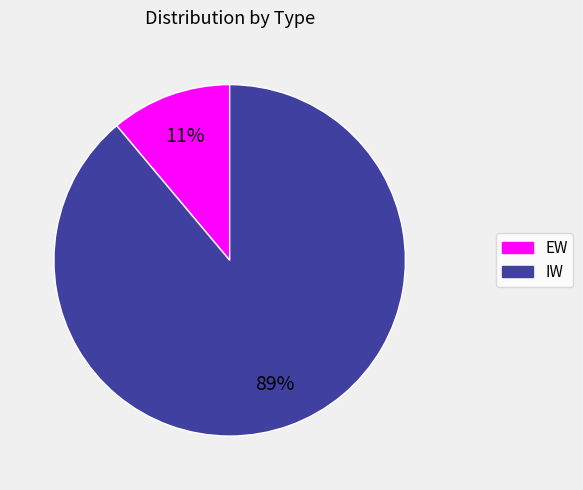

Count the number of slices in the pie.

2